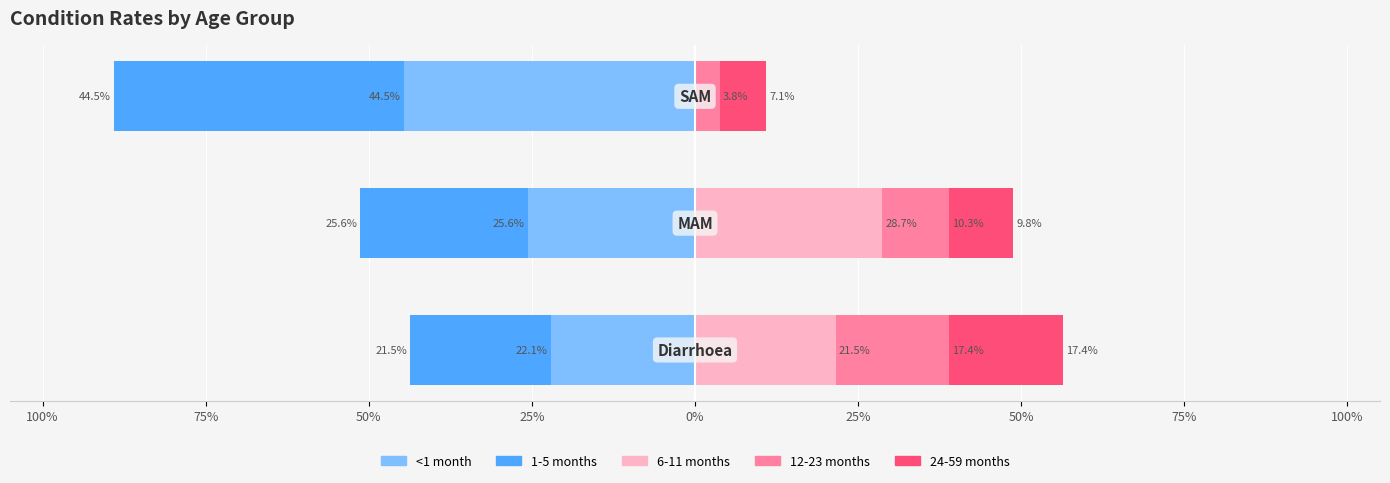

What is the highest value of the <1 month series?

-22.1